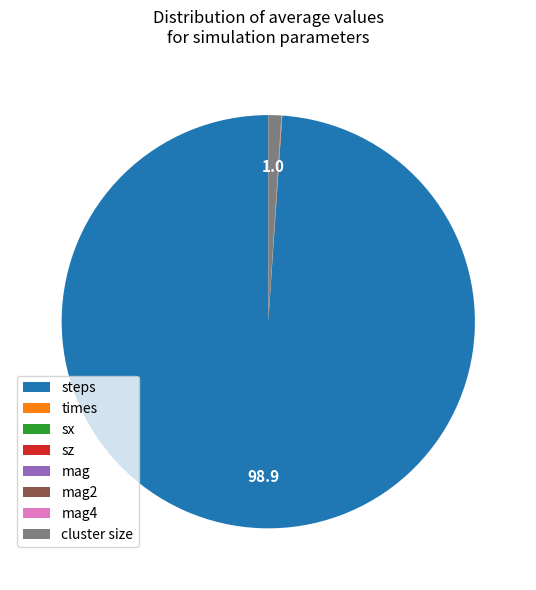

Which slice represents more than half of the pie?

steps